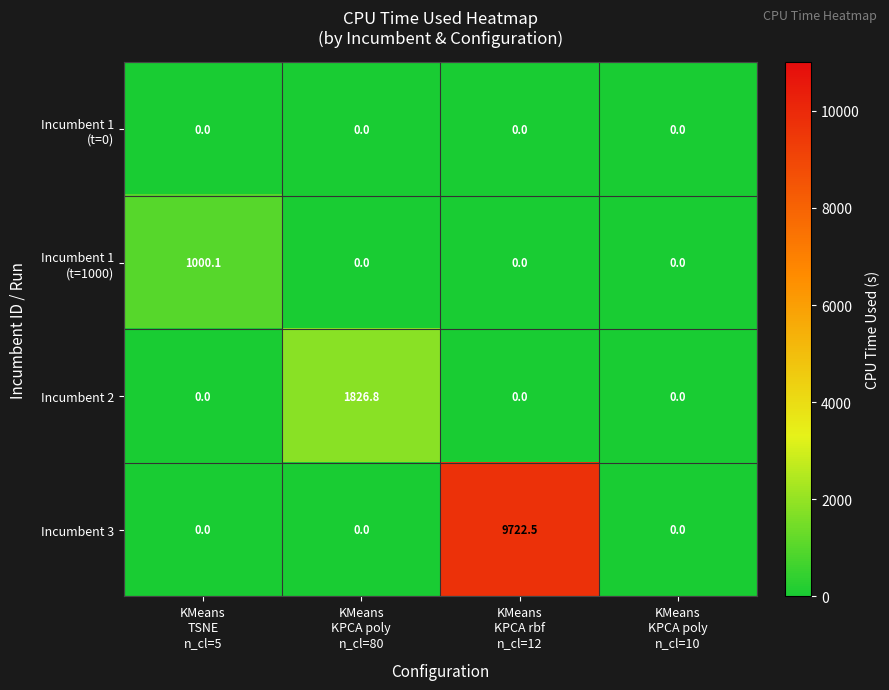

Which series has the widest spread of values?

Incumbent 3